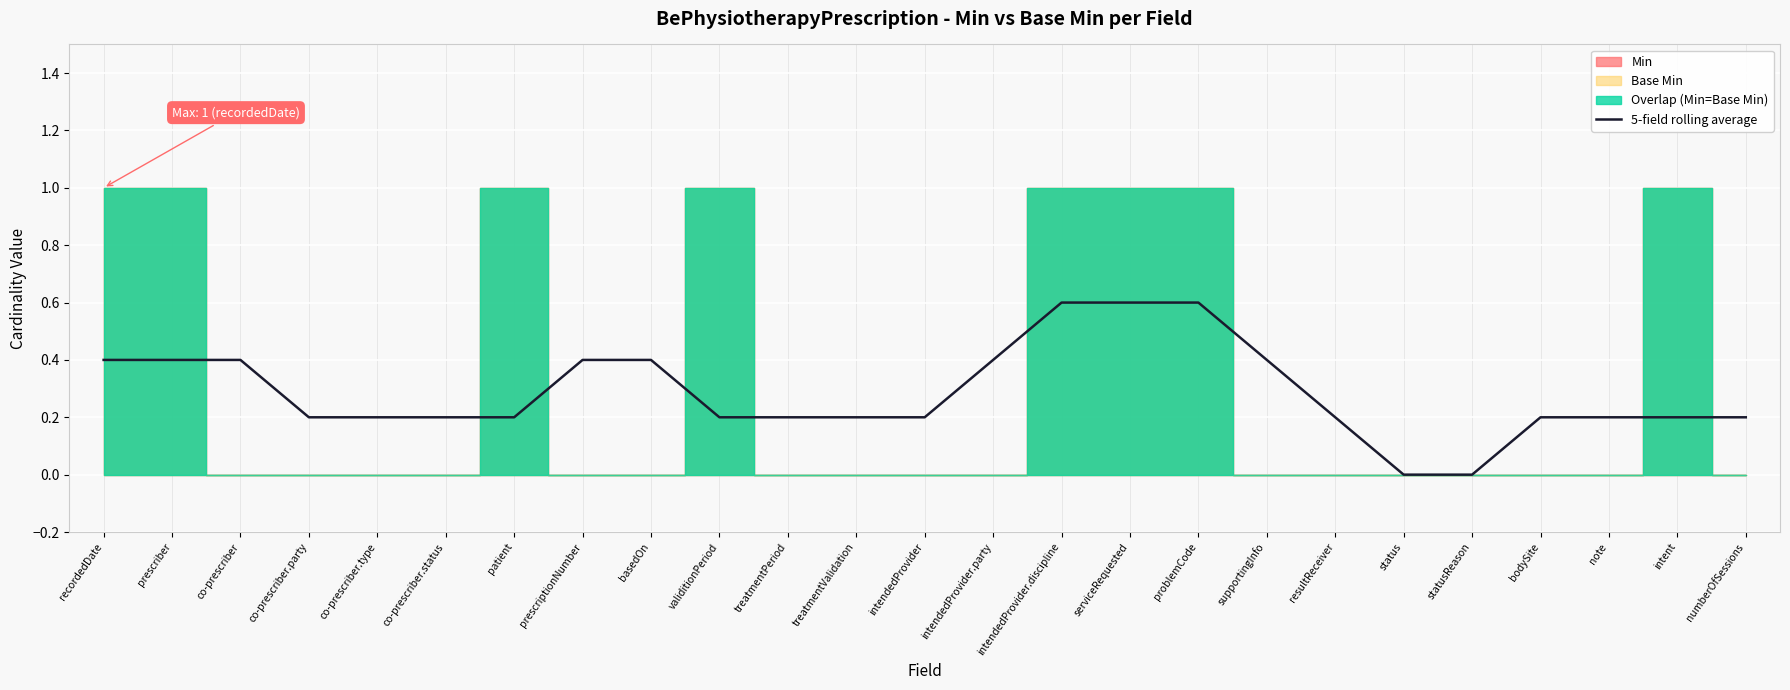

The value at intent is 0.2. True or false?

True